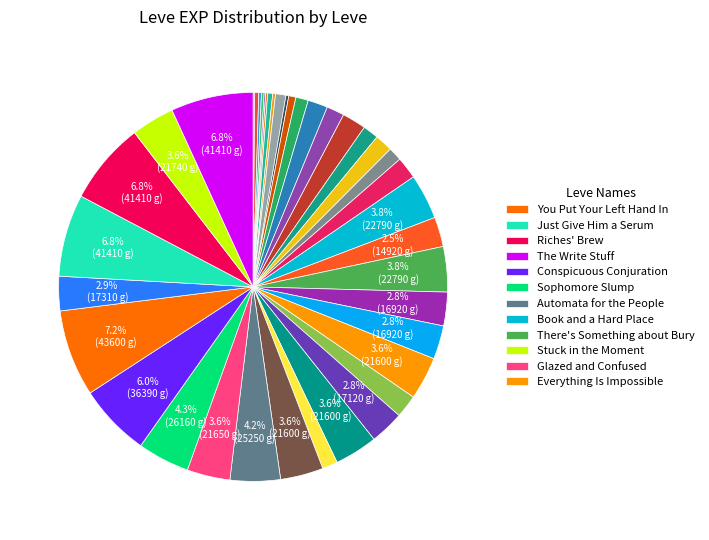

How many slices are in this pie chart?

40